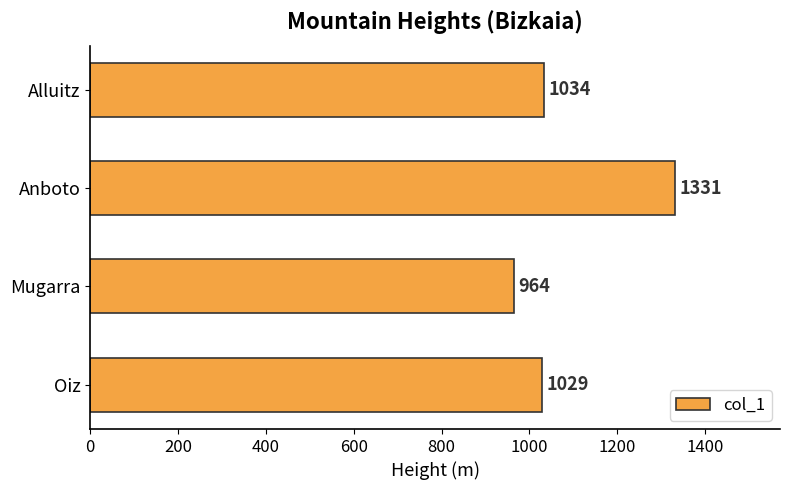

Does the chart contain any negative values?

No